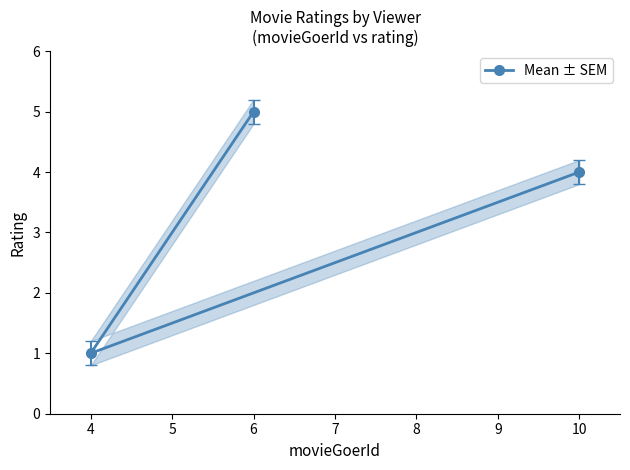

What is the sum of all values?

10